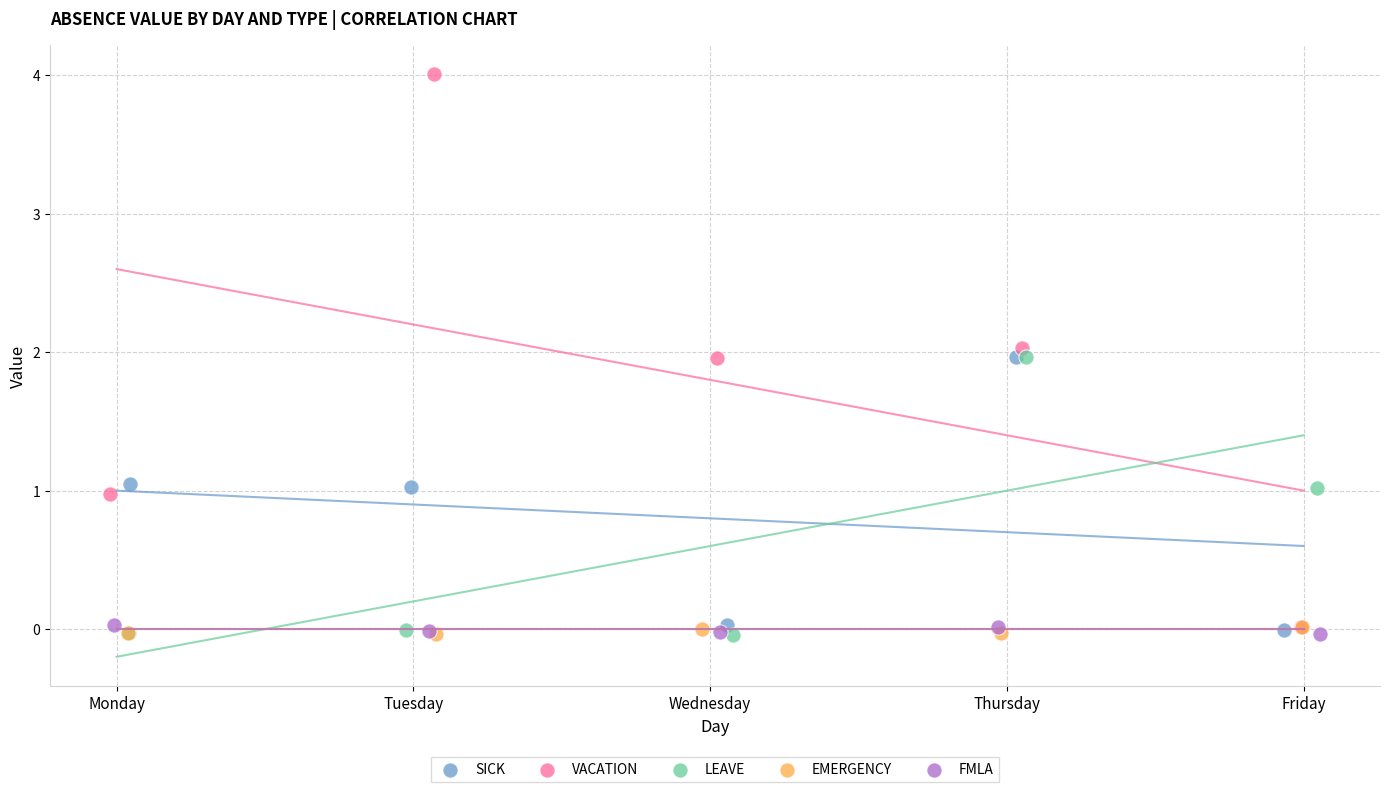

What are all the series names shown in the legend?

SICK, VACATION, LEAVE, EMERGENCY, FMLA